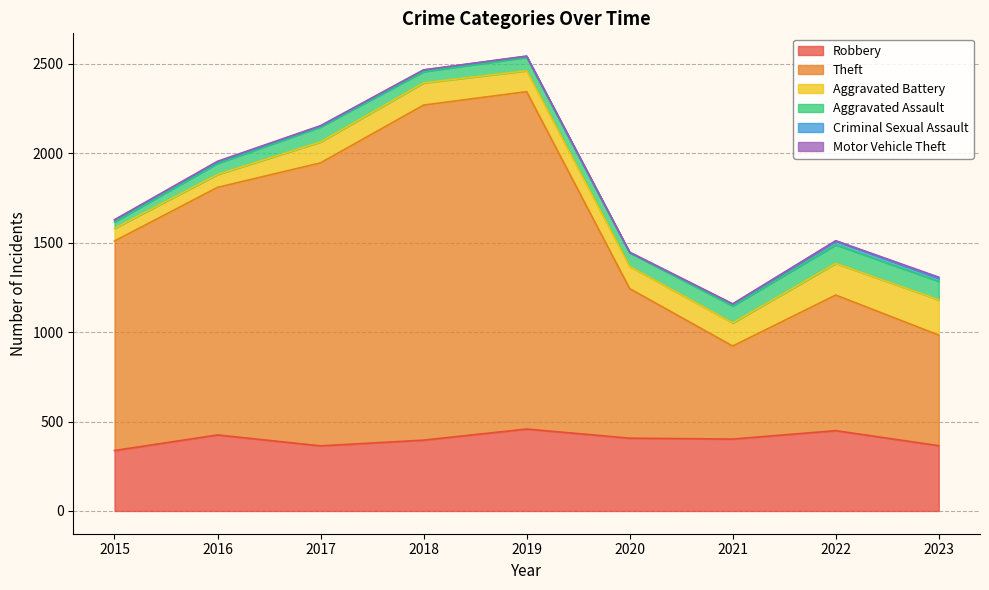

List the labels in order of Motor Vehicle Theft value, smallest first.

2015, 2018, 2019, 2017, 2020, 2021, 2022, 2016, 2023